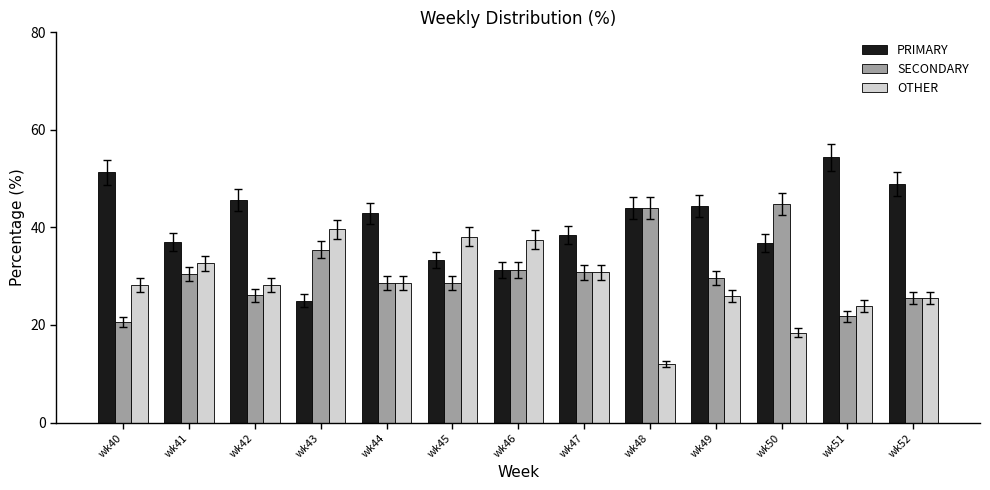

At which category does the chart reach its peak across all series?

wk51